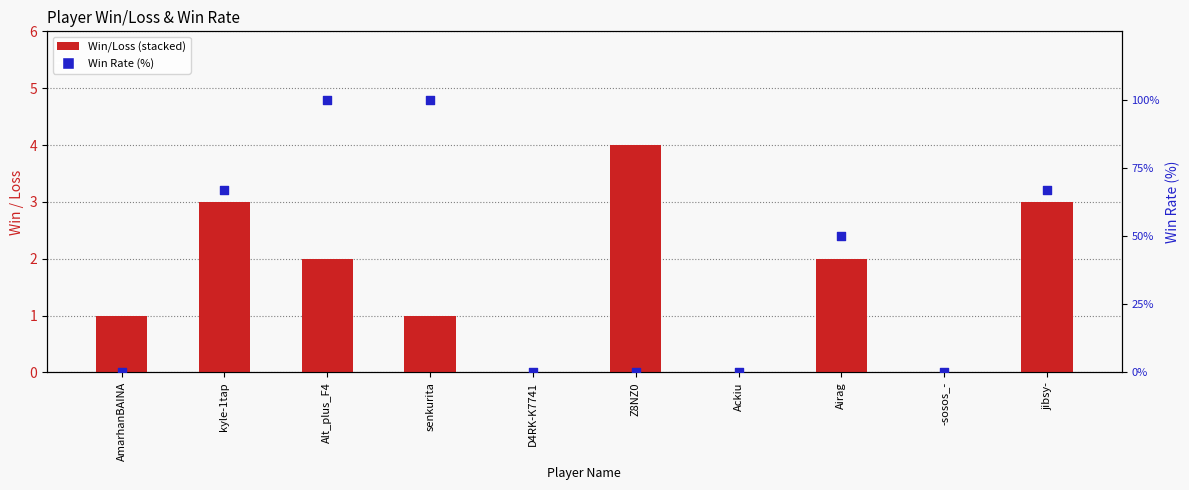

Is the value of Rate (%) at Alt_plus_F4 greater than the value of Loss at Airag?

Yes